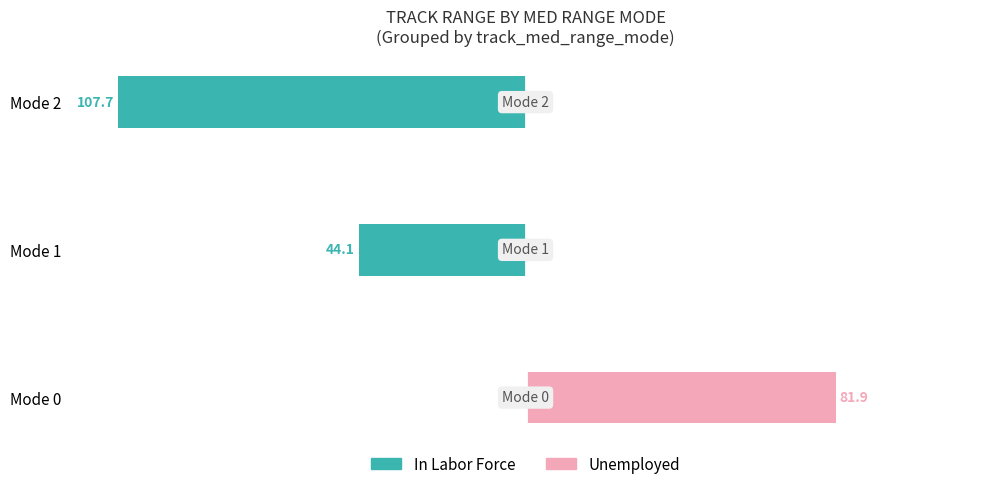

Rank the series by their average value, from lowest to highest.

In Labor Force, Unemployed